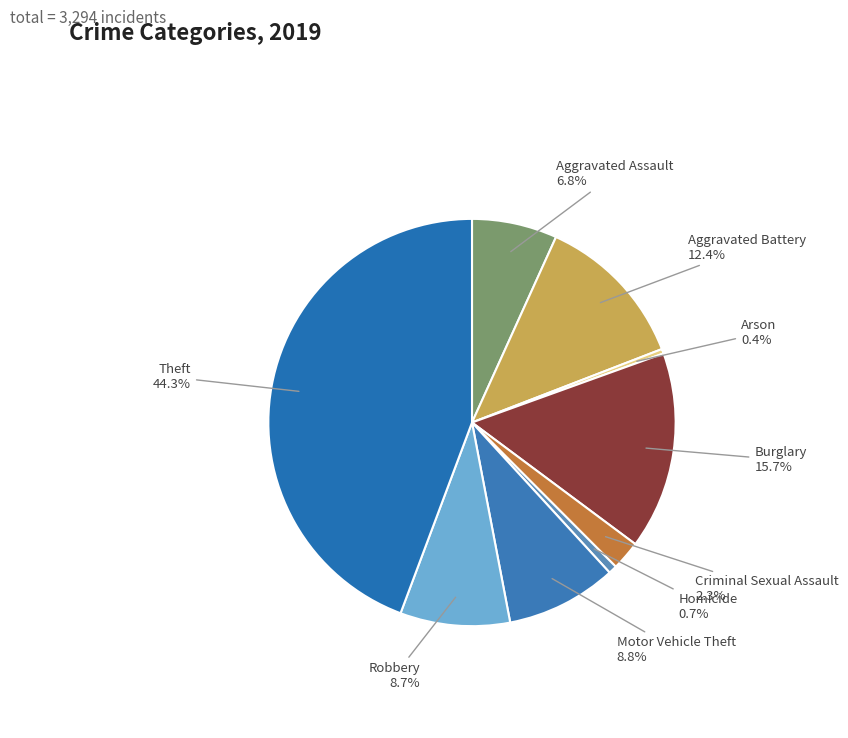

Count the number of slices in the pie.

9